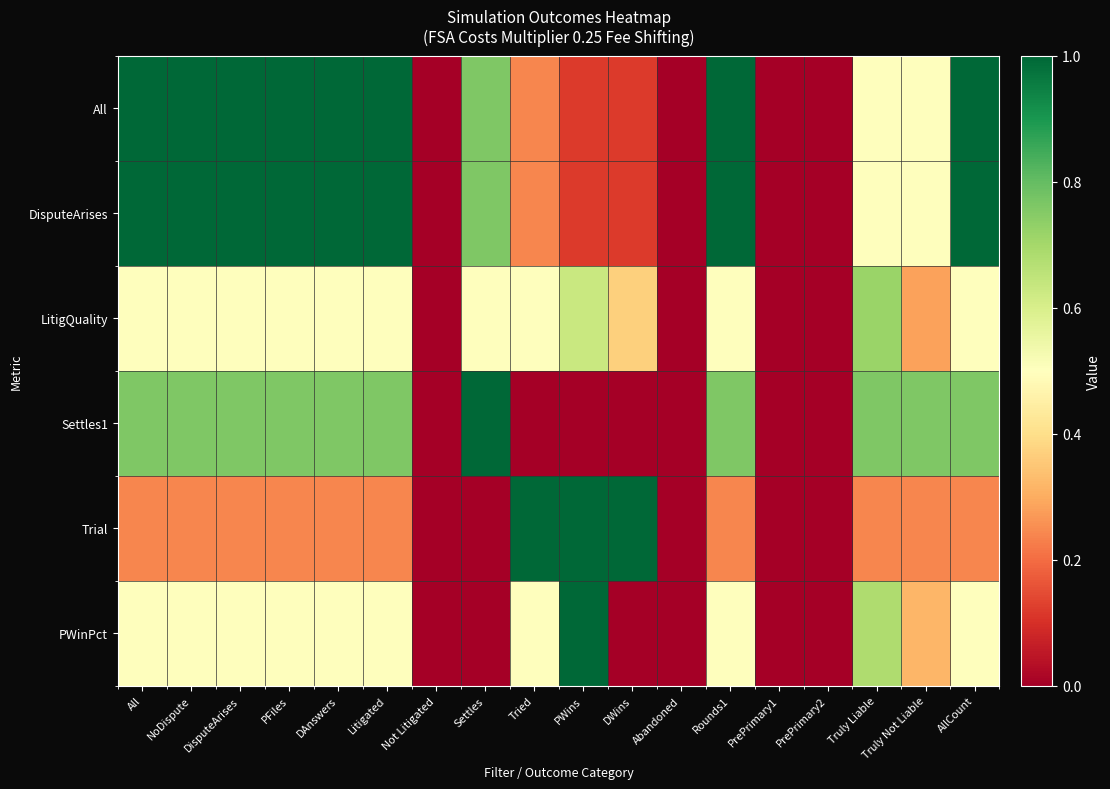

Reading left to right, transcribe all the data shown in this chart.

All: All=1.0	NoDispute=1.0	DisputeArises=1.0	PFiles=1.0	DAnswers=1.0	Litigated=1.0	Not Litigated=0.0	Settles=0.8	Tried=0.2	PWins=0.1	DWins=0.1	Abandoned=0.0	Rounds1=1.0	PrePrimary1=0.0	PrePrimary2=0.0	Truly Liable=0.5	Truly Not Liable=0.5	AllCount=1.0
DisputeArises: All=1.0	NoDispute=1.0	DisputeArises=1.0	PFiles=1.0	DAnswers=1.0	Litigated=1.0	Not Litigated=0.0	Settles=0.8	Tried=0.2	PWins=0.1	DWins=0.1	Abandoned=0.0	Rounds1=1.0	PrePrimary1=0.0	PrePrimary2=0.0	Truly Liable=0.5	Truly Not Liable=0.5	AllCount=1.0
LitigQuality: All=0.5	NoDispute=0.5	DisputeArises=0.5	PFiles=0.5	DAnswers=0.5	Litigated=0.5	Not Litigated=0.0	Settles=0.5	Tried=0.5	PWins=0.6	DWins=0.4	Abandoned=0.0	Rounds1=0.5	PrePrimary1=0.0	PrePrimary2=0.0	Truly Liable=0.7	Truly Not Liable=0.3	AllCount=0.5
Settles1: All=0.8	NoDispute=0.8	DisputeArises=0.8	PFiles=0.8	DAnswers=0.8	Litigated=0.8	Not Litigated=0.0	Settles=1.0	Tried=0.0	PWins=0.0	DWins=0.0	Abandoned=0.0	Rounds1=0.8	PrePrimary1=0.0	PrePrimary2=0.0	Truly Liable=0.8	Truly Not Liable=0.8	AllCount=0.8
Trial: All=0.2	NoDispute=0.2	DisputeArises=0.2	PFiles=0.2	DAnswers=0.2	Litigated=0.2	Not Litigated=0.0	Settles=0.0	Tried=1.0	PWins=1.0	DWins=1.0	Abandoned=0.0	Rounds1=0.2	PrePrimary1=0.0	PrePrimary2=0.0	Truly Liable=0.2	Truly Not Liable=0.2	AllCount=0.2
PWinPct: All=0.5	NoDispute=0.5	DisputeArises=0.5	PFiles=0.5	DAnswers=0.5	Litigated=0.5	Not Litigated=0.0	Settles=0.0	Tried=0.5	PWins=1.0	DWins=0.0	Abandoned=0.0	Rounds1=0.5	PrePrimary1=0.0	PrePrimary2=0.0	Truly Liable=0.7	Truly Not Liable=0.3	AllCount=0.5